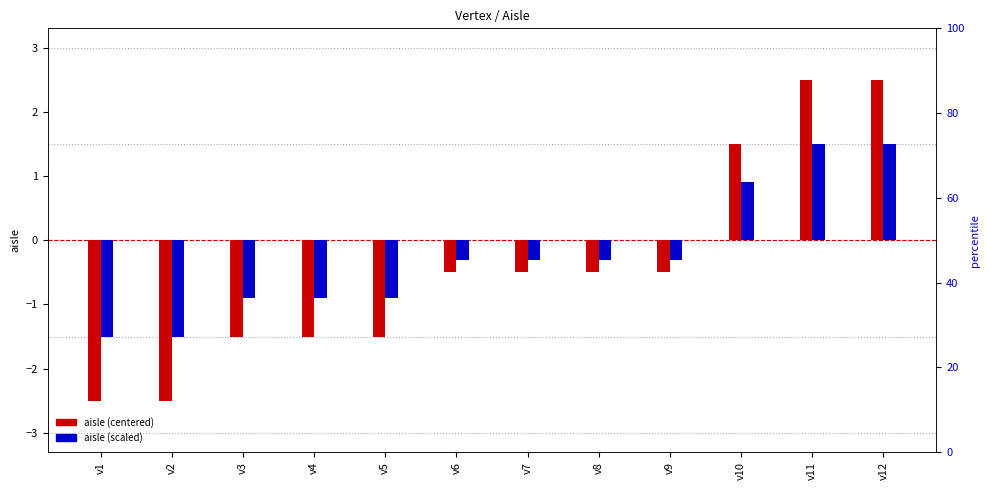

At which category is the sum across all series the highest?

v11